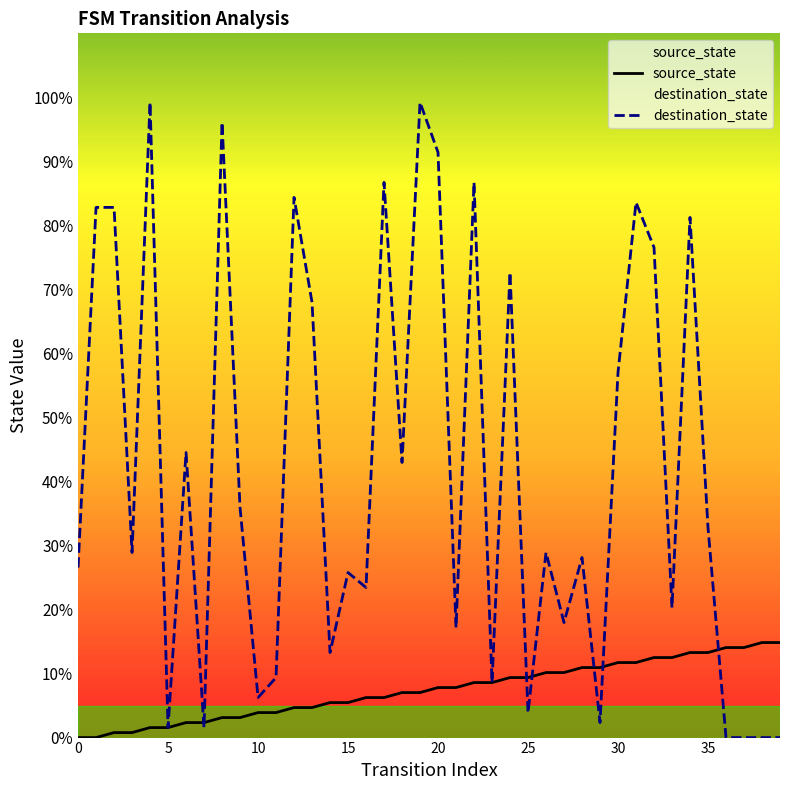

At 24, list the series in order from largest to smallest.

destination_state, source_state